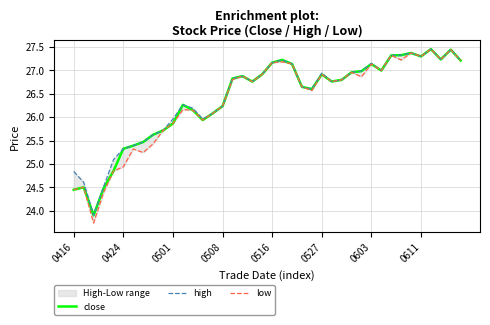

Does the chart display data point markers on the line(s)?

No